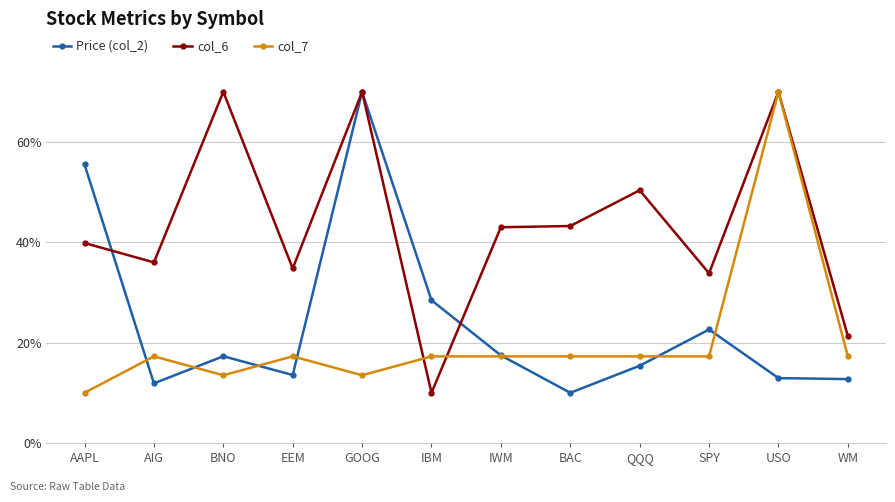

Which category has the lowest value in the col_7 series?

AAPL